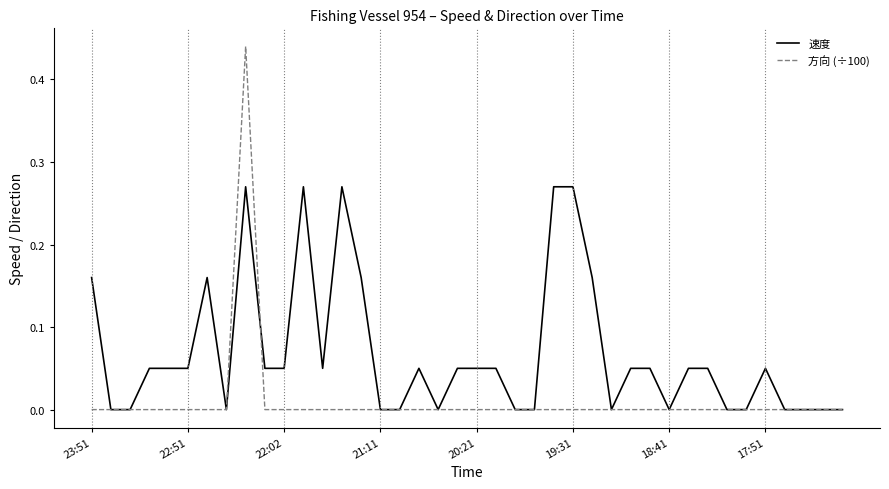

Rank the series by their maximum value, from highest to lowest.

方向 (÷100), 速度